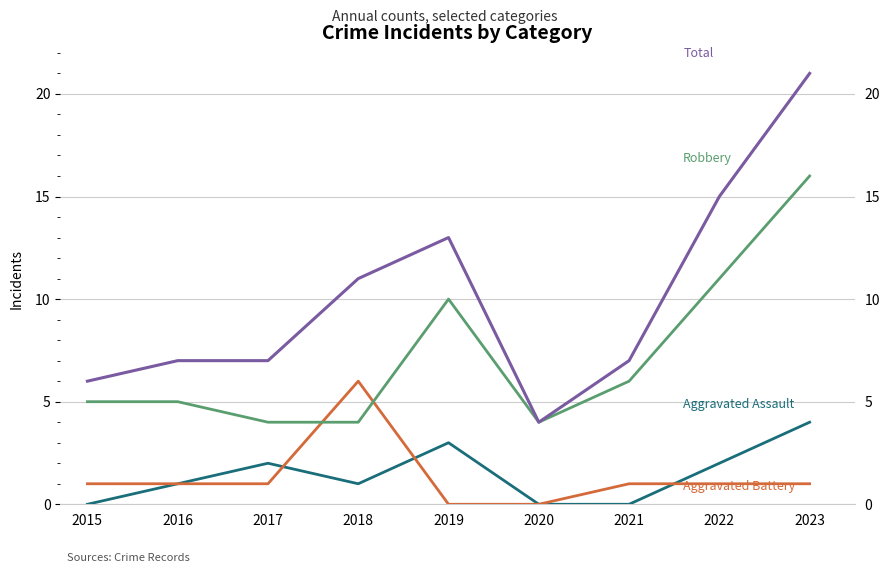

How many lines are shown in the chart?

4